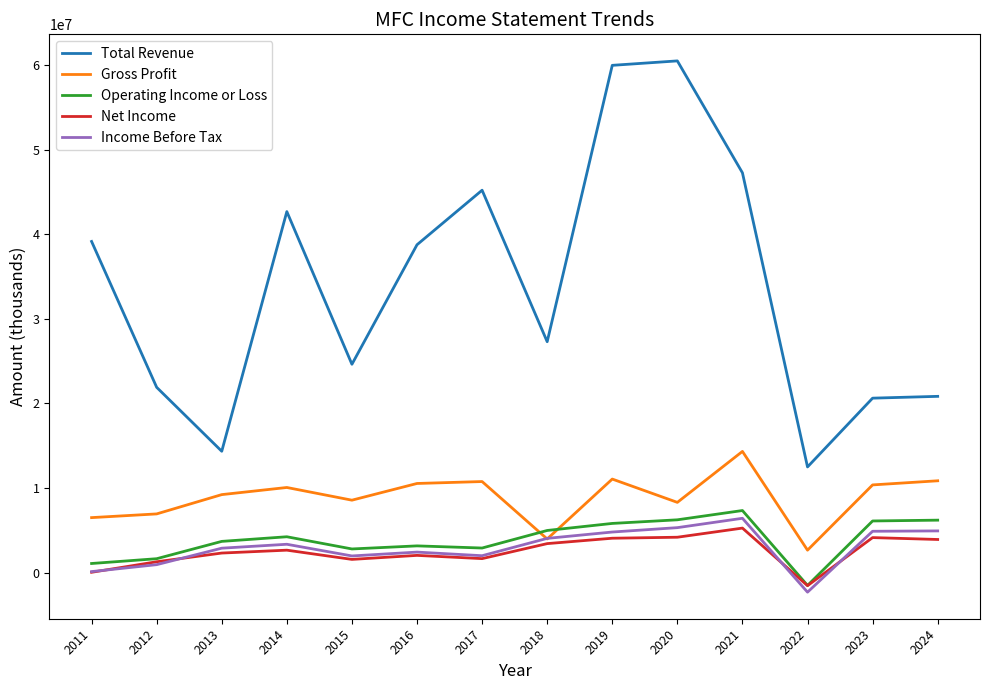

Which category has the lowest value in the Operating Income or Loss series?

2022